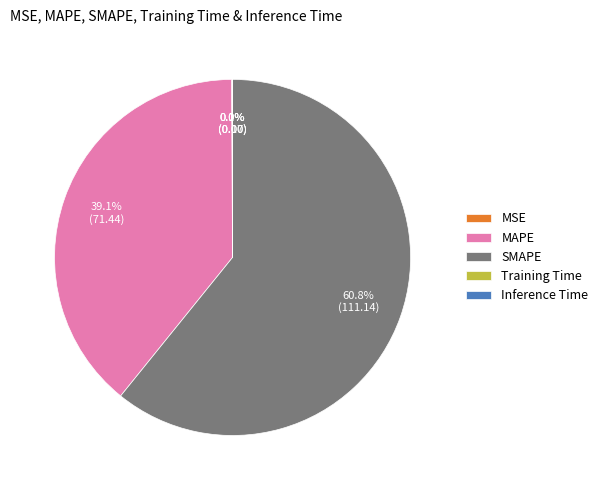

What is the largest slice in the pie chart?

SMAPE